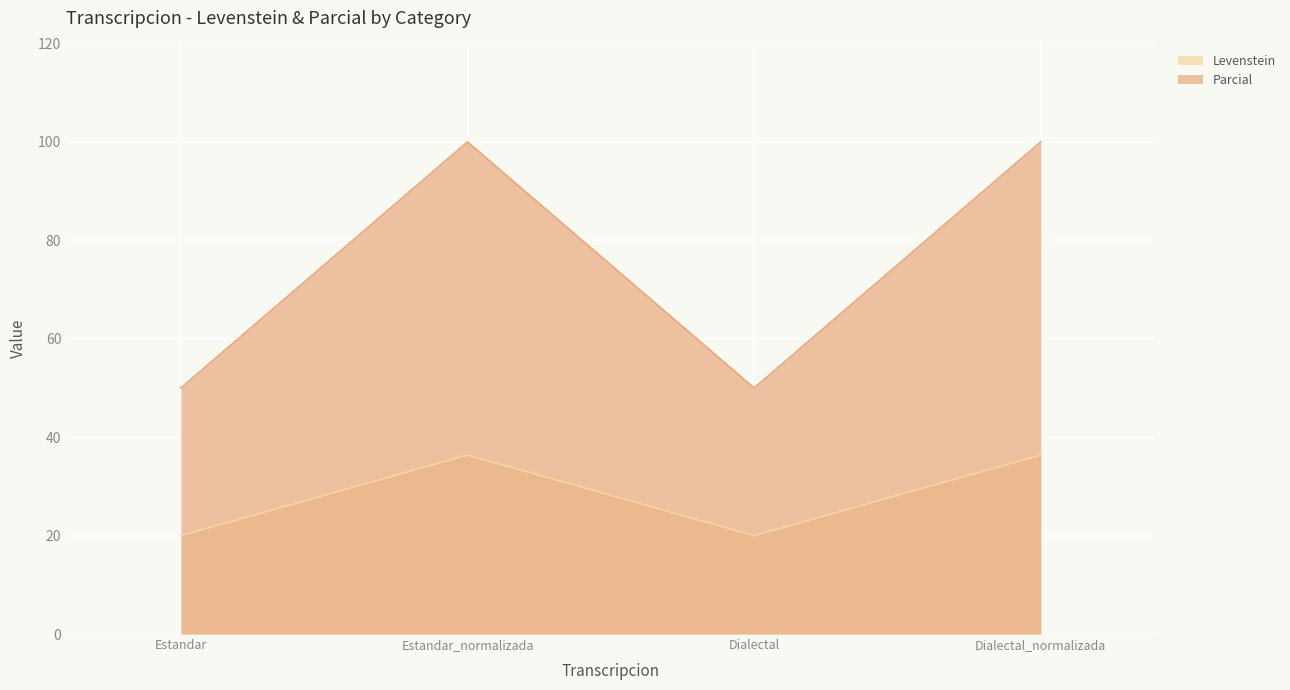

How many distinct data groups are displayed?

2